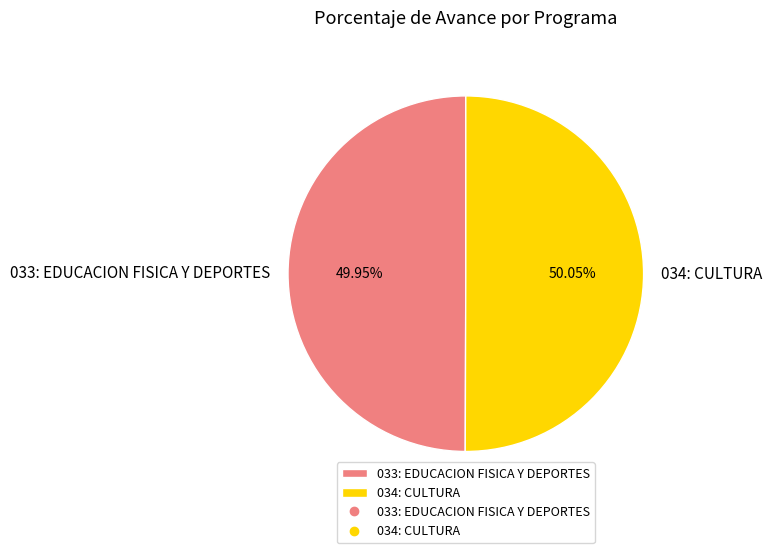

Is the sum of 033: EDUCACION FISICA Y DEPORTES and 034: CULTURA greater than half?

Yes